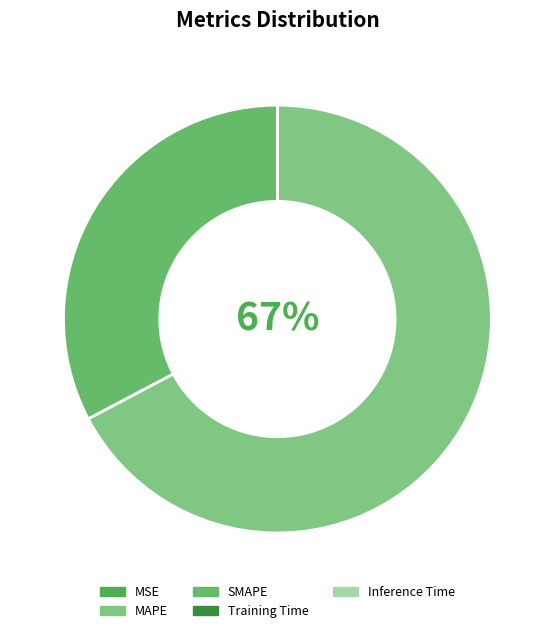

What is the smallest slice in the pie chart?

Inference Time